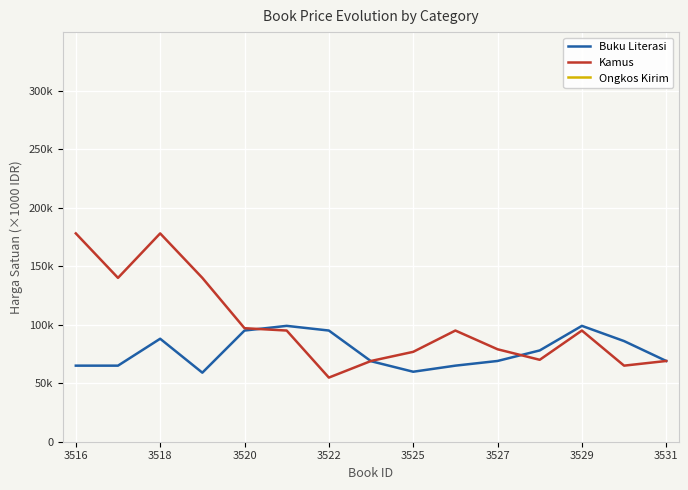

True or false: Ongkos Kirim and Buku Literasi intersect in this chart.

False